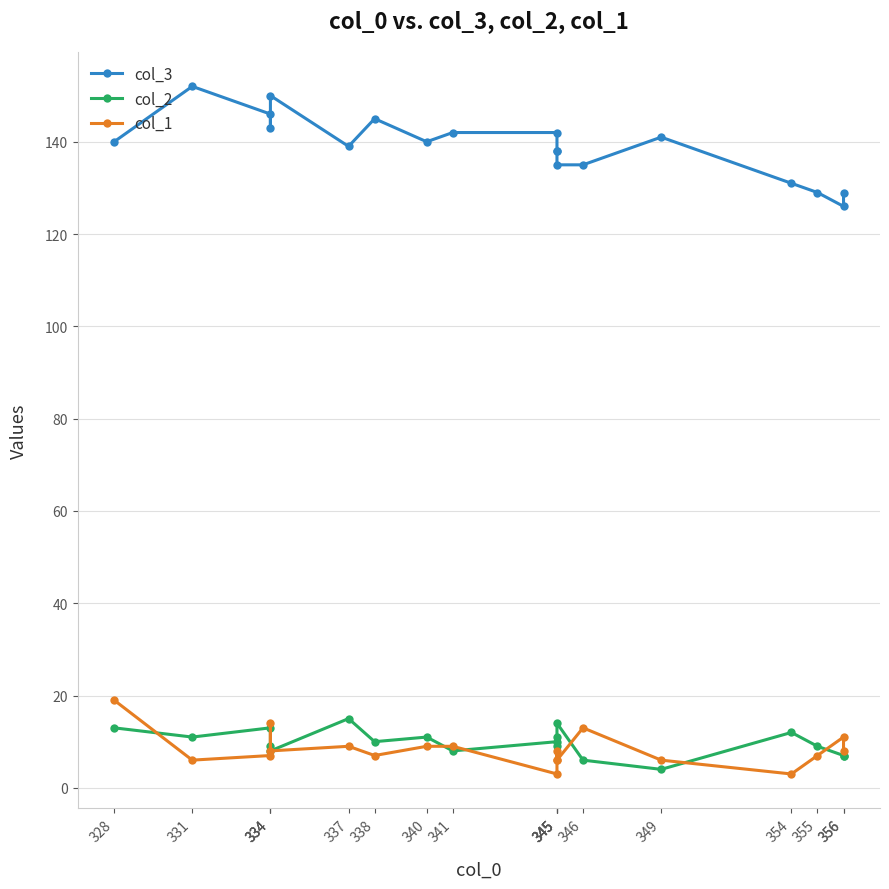

Which series has the widest spread of values?

col_3